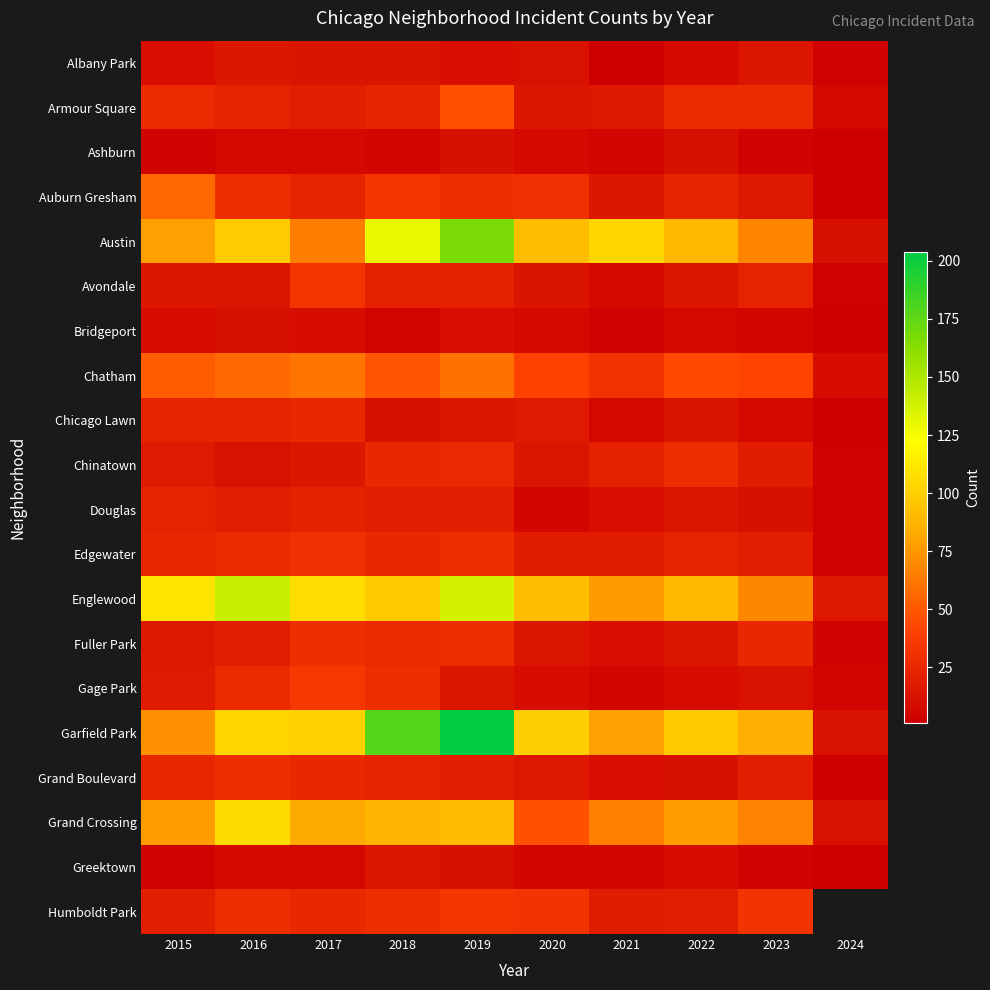

What is the spread (max minus min) of values at 2020?

94.0